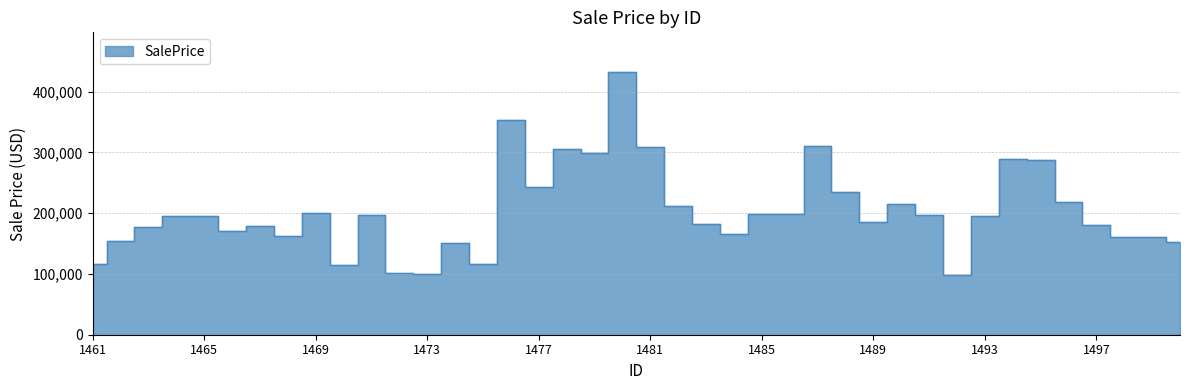

Count the number of categories in the chart.

40